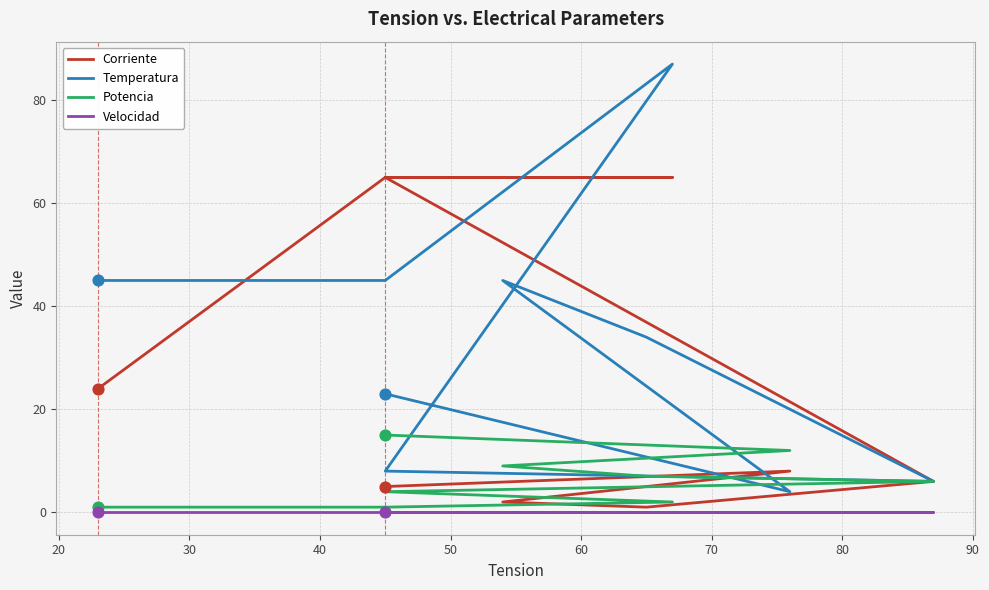

Is the value of Potencia at 80 greater than the value of Velocidad at 80?

Yes